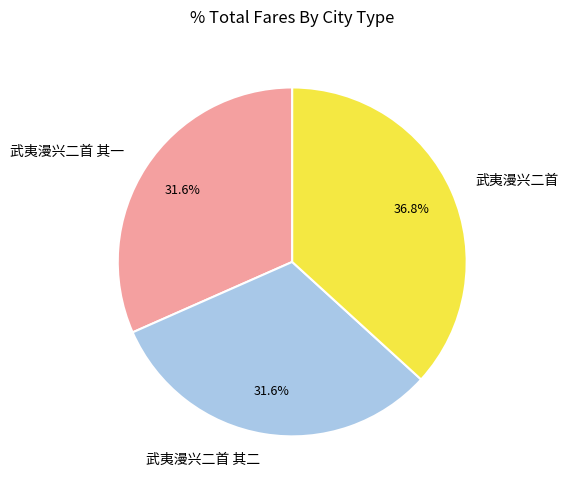

How many slices are in this pie chart?

3